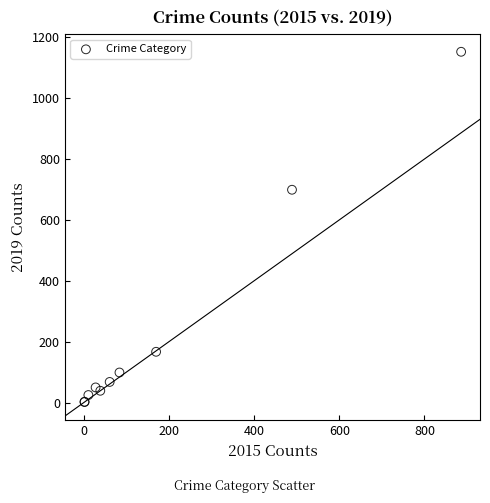

What Y value in the scatter plot is closest to 577?

699